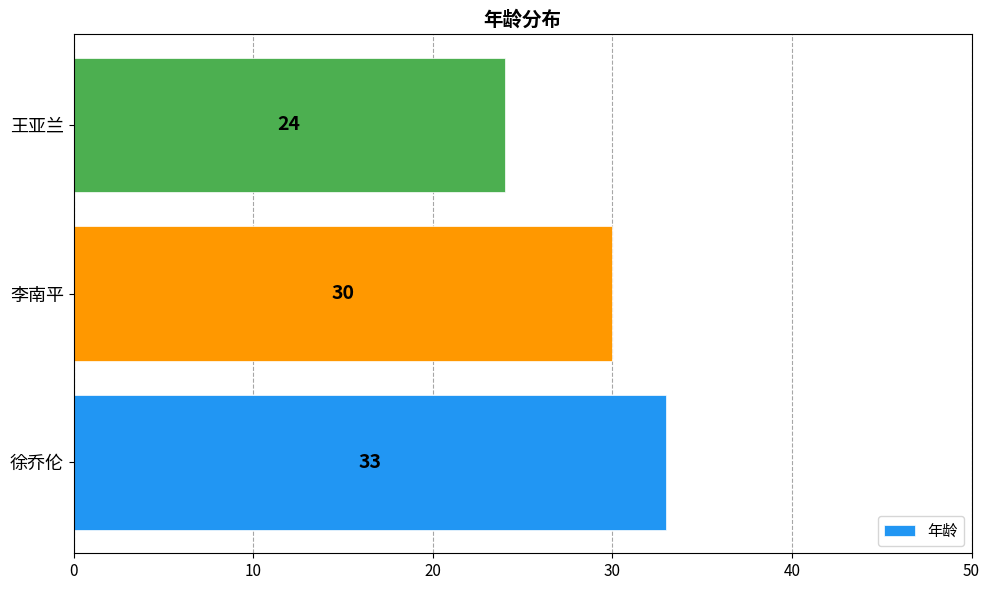

How many bars are there in total?

3